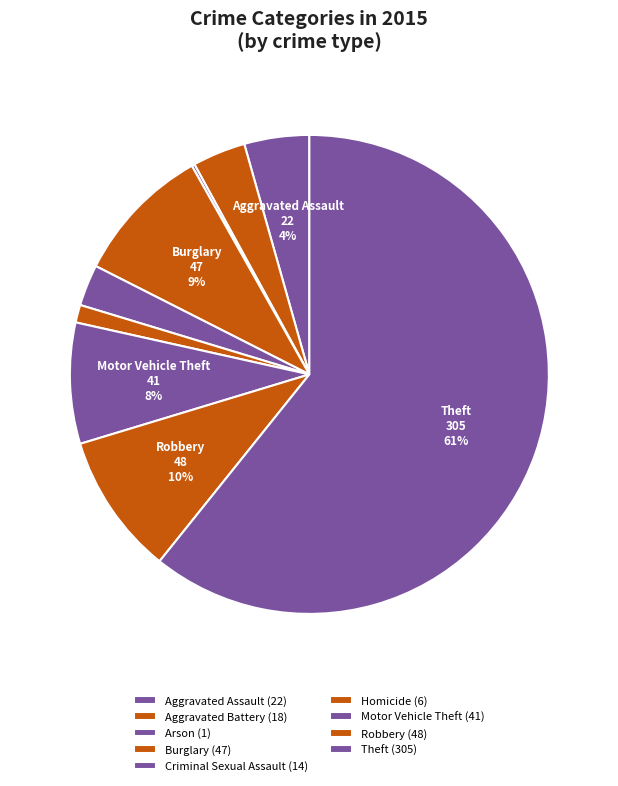

What is the total percentage of Robbery and Arson?

9.8%